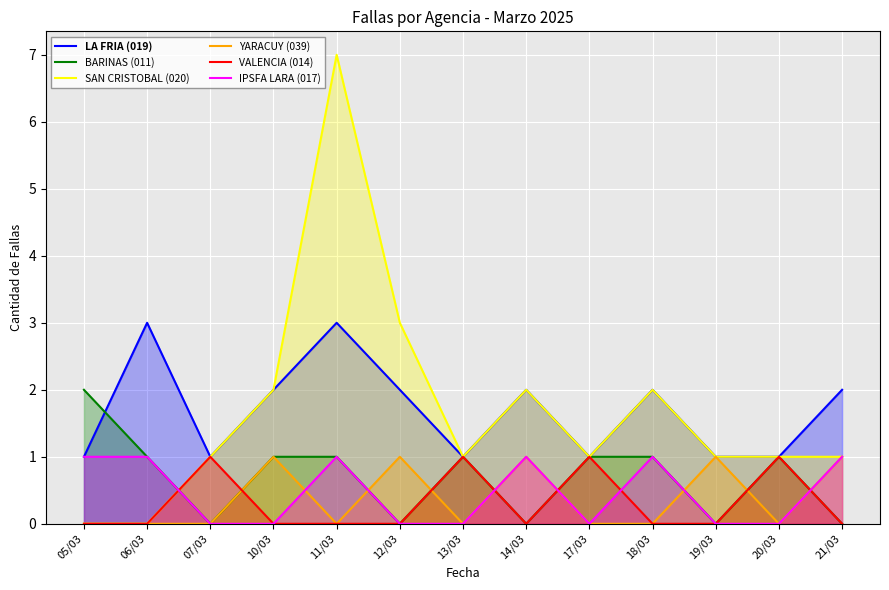

Rank the series by their maximum value, from highest to lowest.

SAN CRISTOBAL (020), LA FRIA (019), BARINAS (011), YARACUY (039), VALENCIA (014), IPSFA LARA (017)